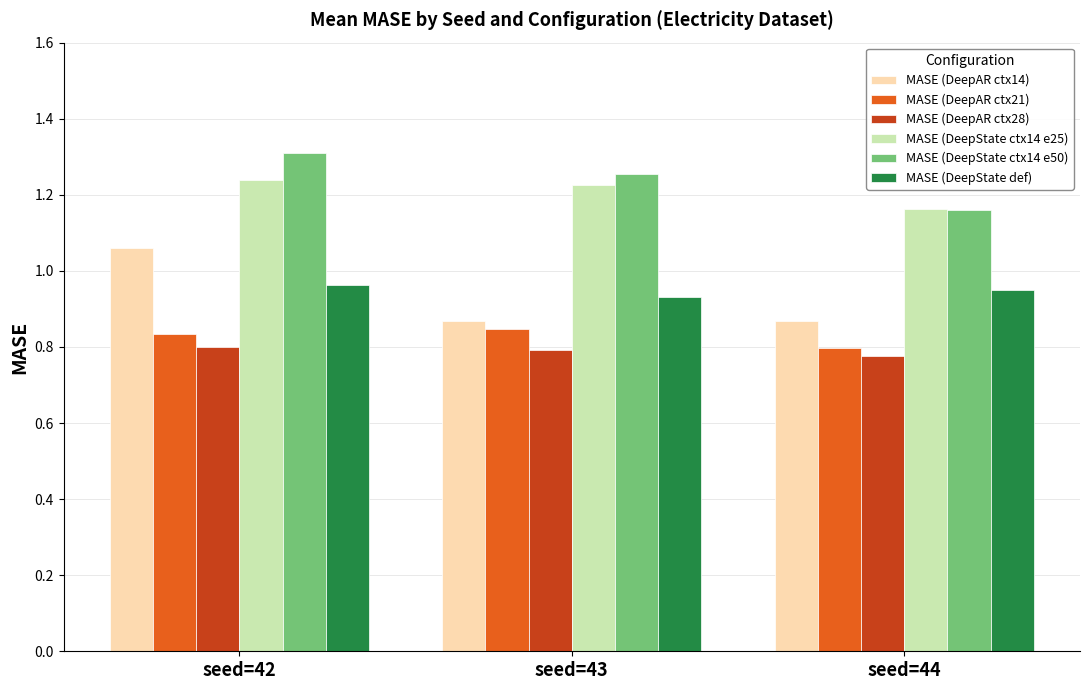

What is the sum of all MASE (DeepAR ctx28) values?

2.4